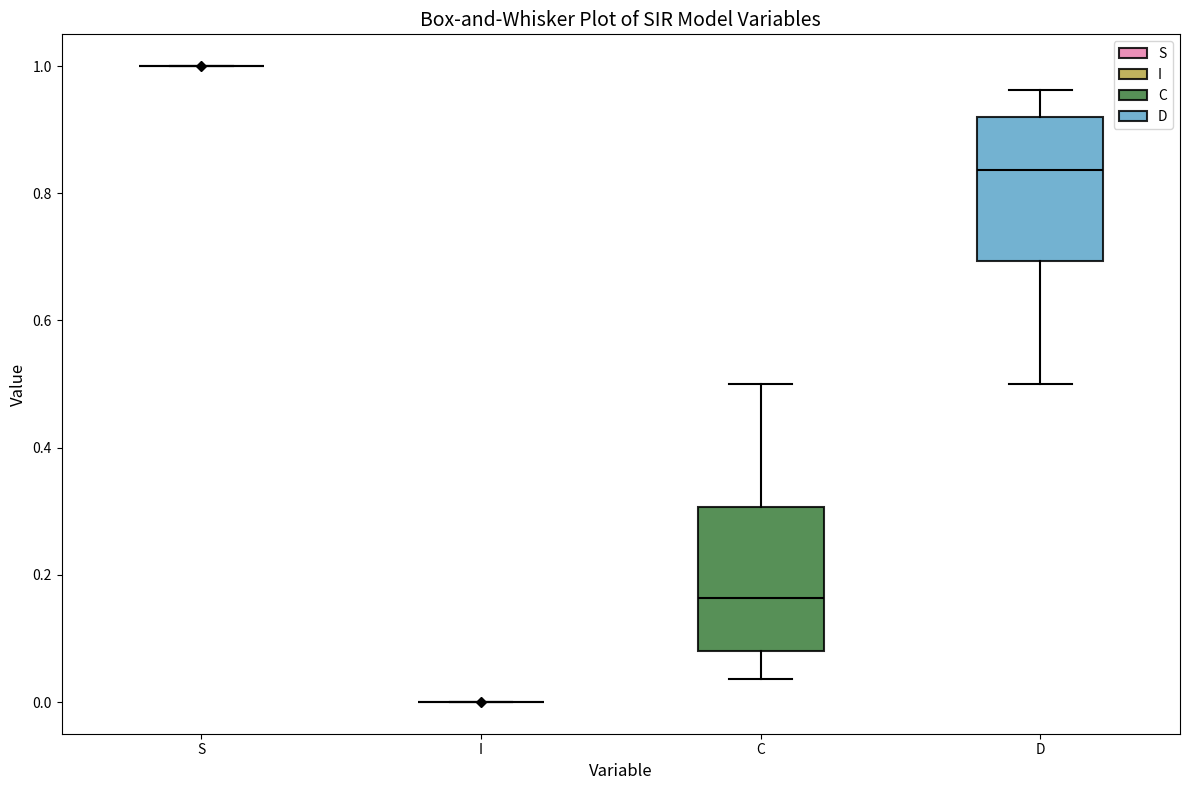

Reading left to right, read every box against the y-axis: the position of its median line, the range the box covers, and the ends of its whiskers. The values are not printed on the chart, so give them approximately, as read against the axis.

S: box collapsed to a line at 1.00, whiskers 1.00 to 1.00
I: box collapsed to a line at 0.00, whiskers 0.00 to 0.00
C: median 0.16, box 0.08 to 0.30, whiskers 0.04 to 0.50
D: median 0.84, box 0.70 to 0.92, whiskers 0.50 to 0.96